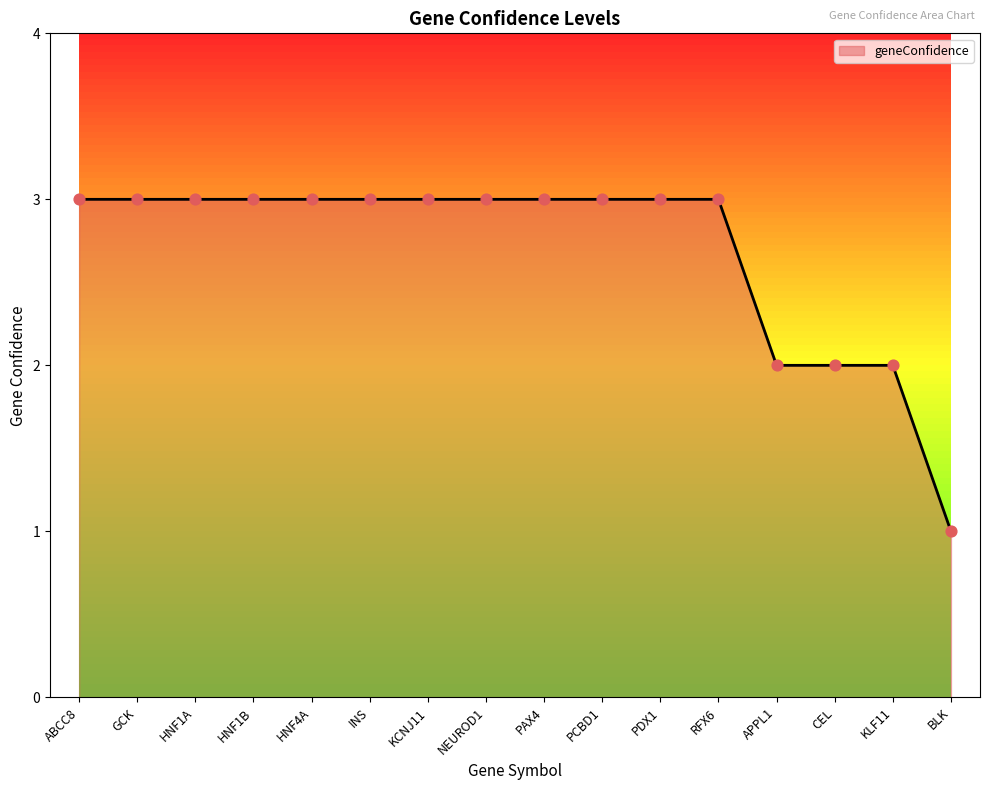

Between APPL1 and GCK, which is larger?

GCK